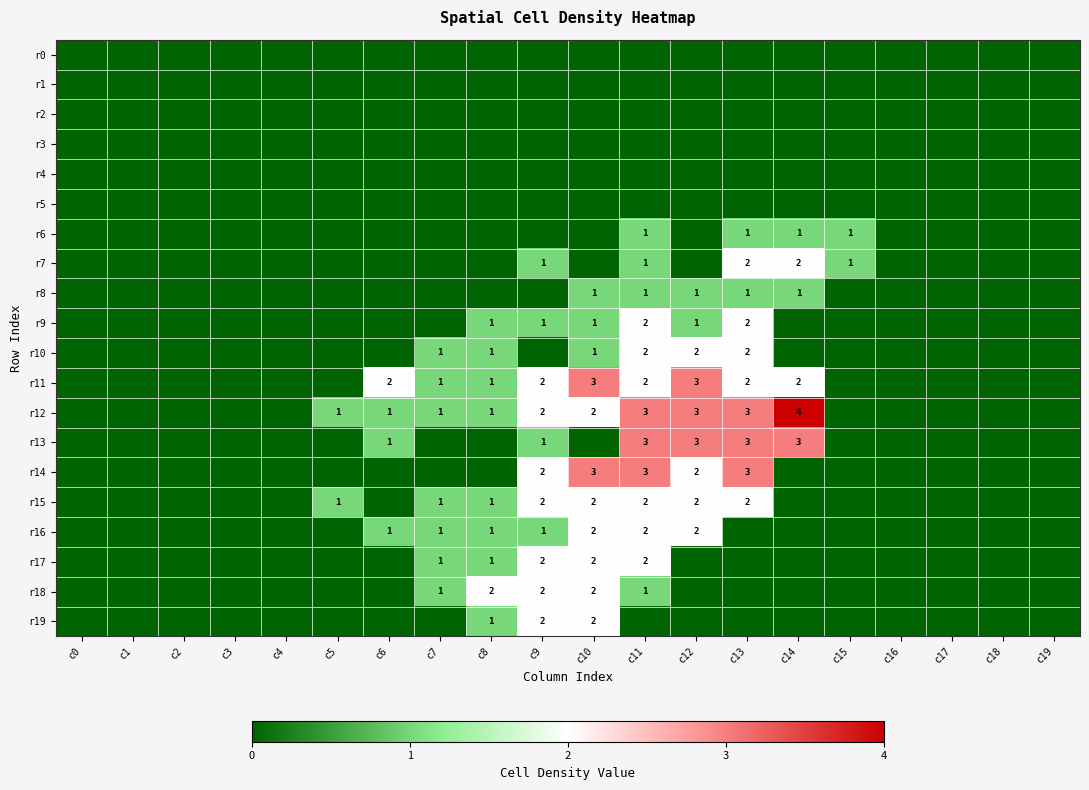

The value of r19 at c9 is 2. True or false?

True